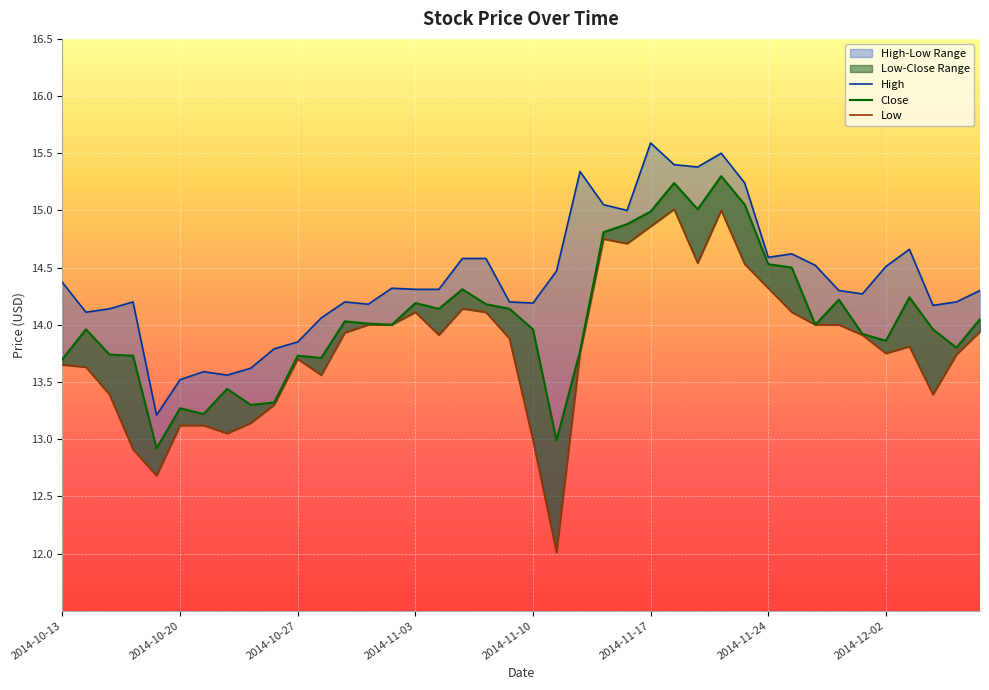

True or false: Low and High cross at least once.

False